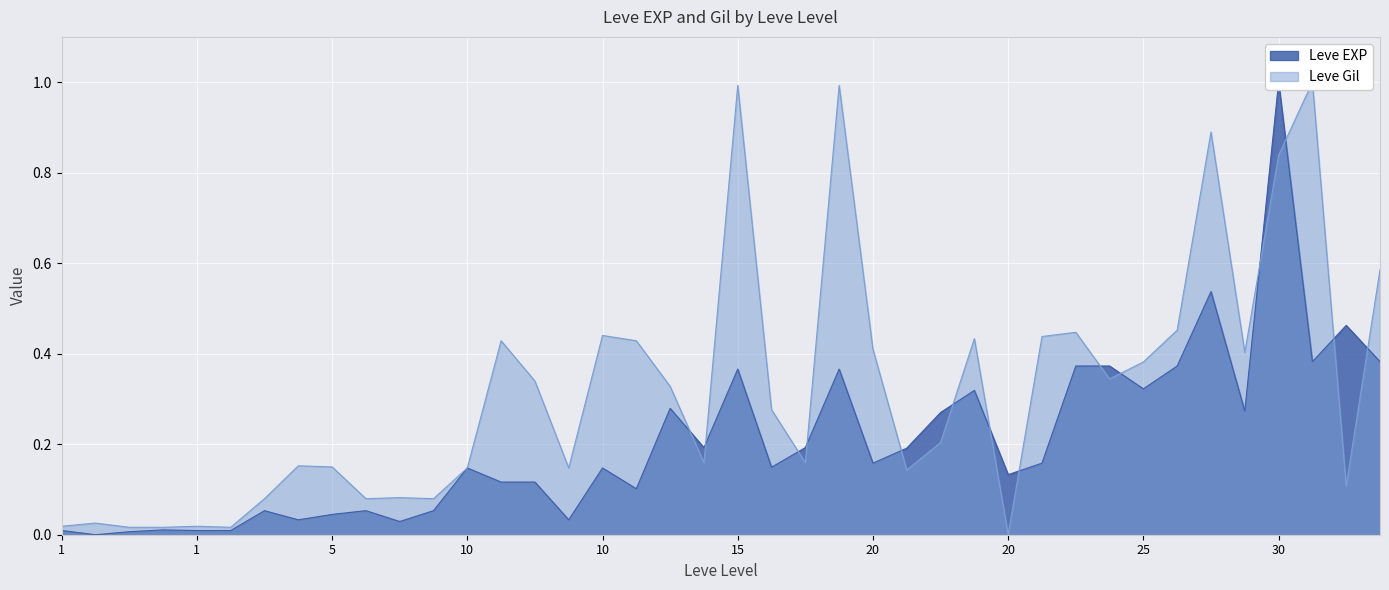

What is the highest value of the Leve Gil series?

1.0